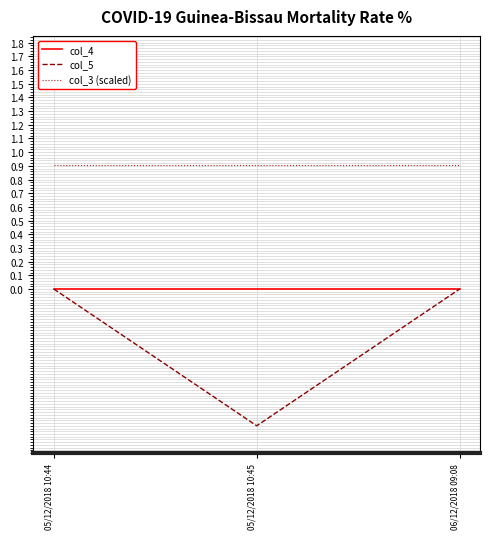

Reading right to left, list all the values displayed in this chart.

col_4: 06/12/2018 09:08=0.0	05/12/2018 10:45=0.0	05/12/2018 10:44=0.0
col_5: 06/12/2018 09:08=0.0	05/12/2018 10:45=-1.0	05/12/2018 10:44=0.0
col_3 (scaled): 06/12/2018 09:08=0.9	05/12/2018 10:45=0.9	05/12/2018 10:44=0.9